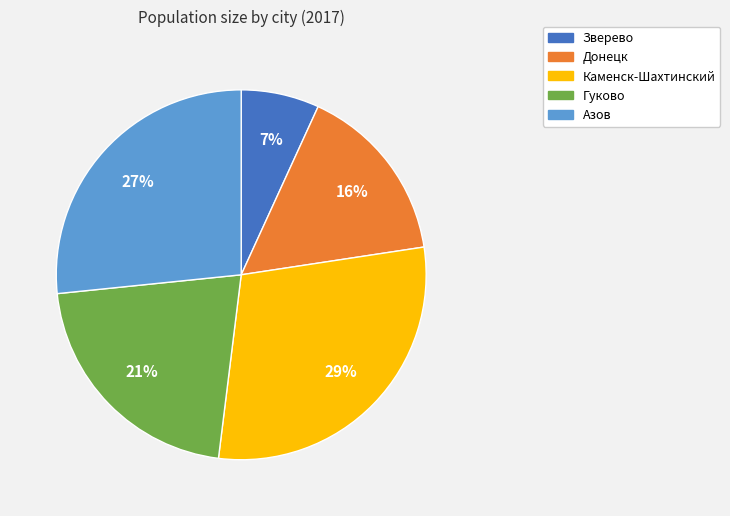

Does Гуково account for over 50% of the chart?

No